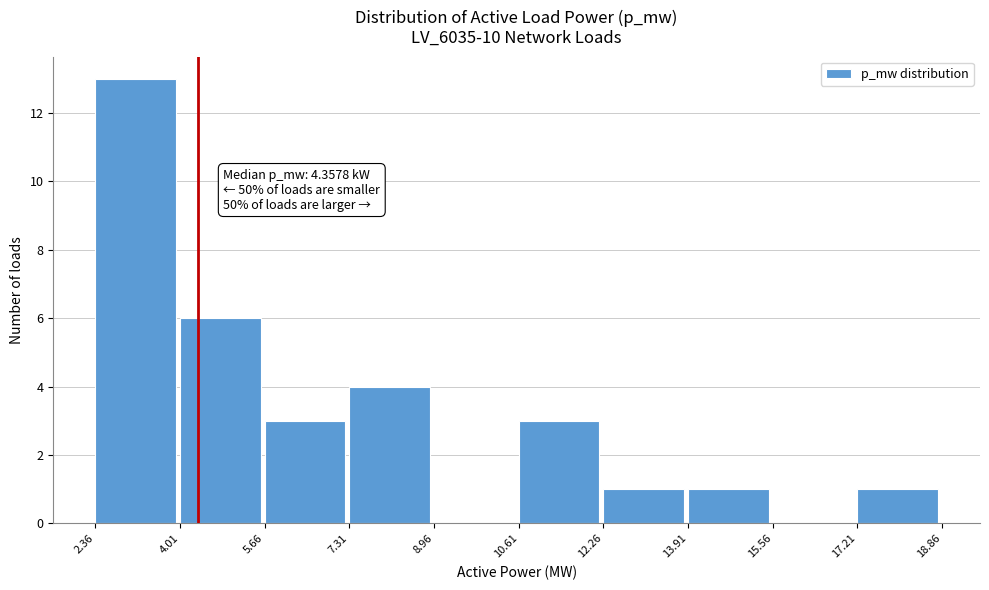

Reading left to right, list all the values displayed in this chart.

2.36=13	4.01=6	5.66=3	7.31=4	8.96=0	10.61=3	12.26=1	13.91=1	15.56=0	17.21=1